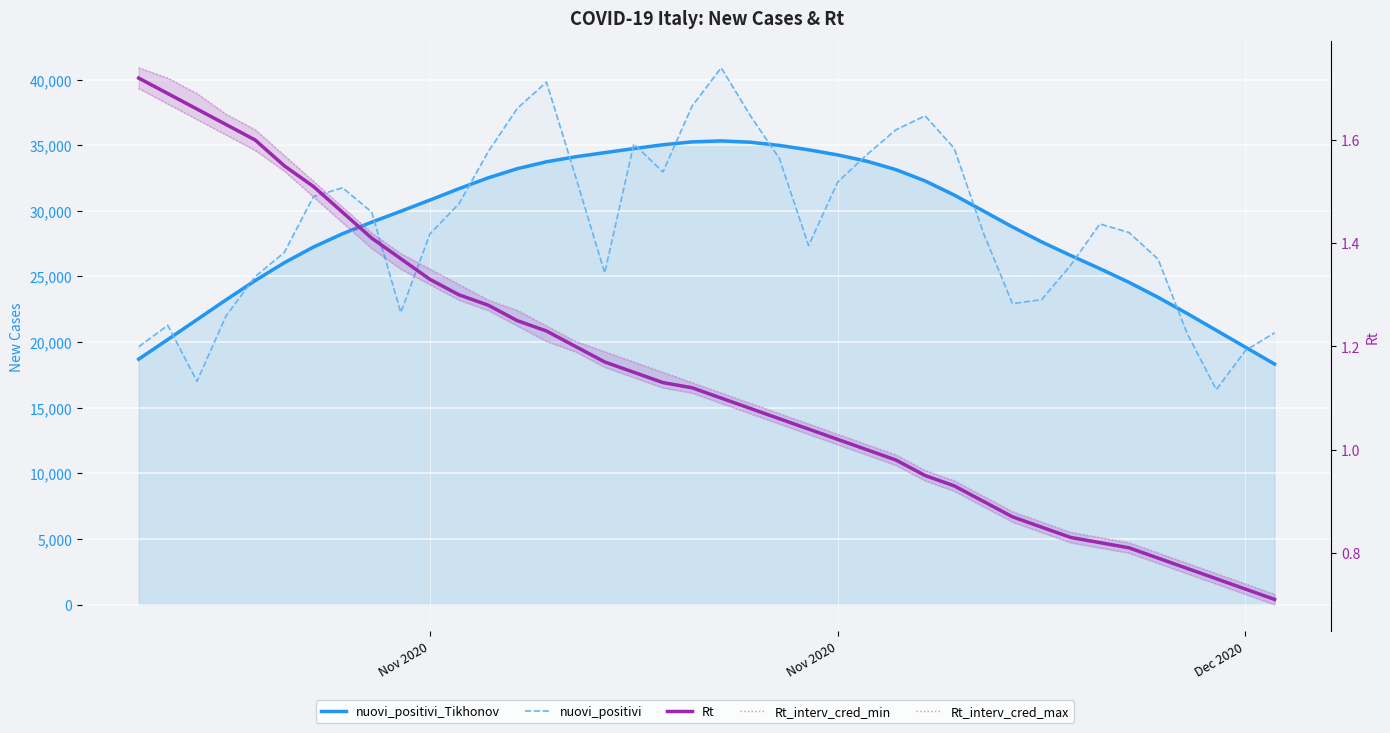

Which series has the widest spread of values?

nuovi_positivi